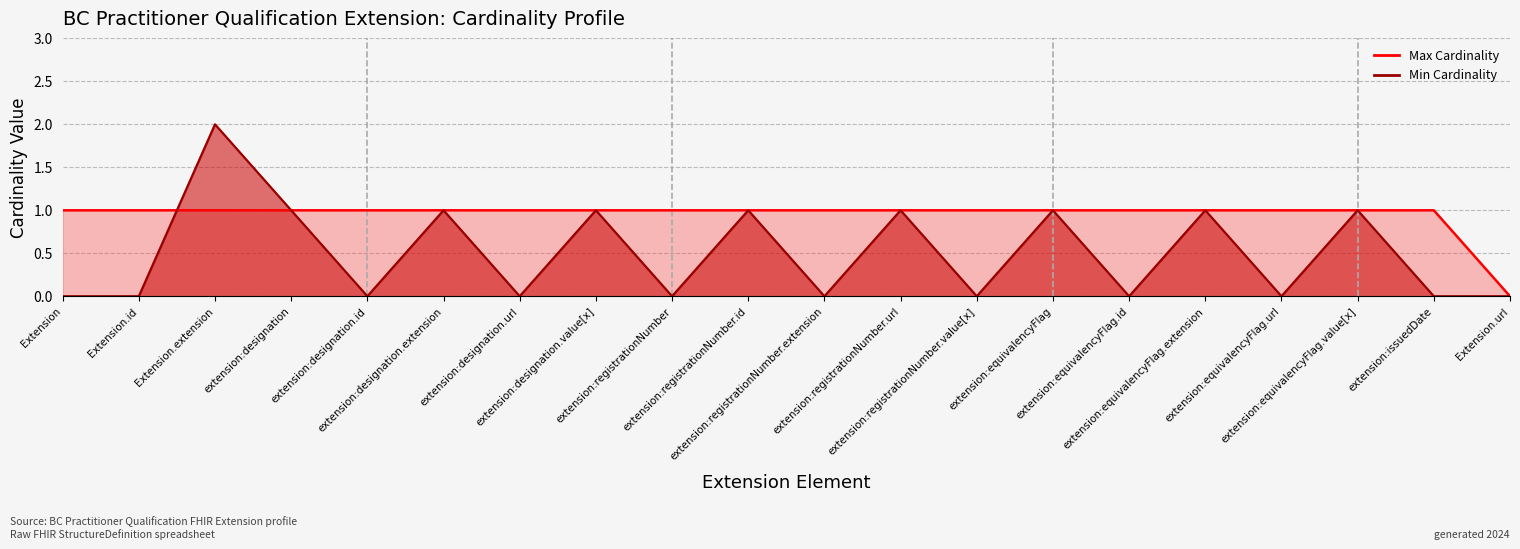

Reading left to right, transcribe all the data shown in this chart.

Min Cardinality: Extension=0	Extension.id=0	Extension.extension=2	extension:designation=1	extension:designation.id=0	extension:designation.extension=1	extension:designation.url=0	extension:designation.value[x]=1	extension:registrationNumber=0	extension:registrationNumber.id=1	extension:registrationNumber.extension=0	extension:registrationNumber.url=1	extension:registrationNumber.value[x]=0	extension:equivalencyFlag=1	extension:equivalencyFlag.id=0	extension:equivalencyFlag.extension=1	extension:equivalencyFlag.url=0	extension:equivalencyFlag.value[x]=1	extension:issuedDate=0	Extension.url=0
Max Cardinality: Extension=1	Extension.id=1	Extension.extension=1	extension:designation=1	extension:designation.id=1	extension:designation.extension=1	extension:designation.url=1	extension:designation.value[x]=1	extension:registrationNumber=1	extension:registrationNumber.id=1	extension:registrationNumber.extension=1	extension:registrationNumber.url=1	extension:registrationNumber.value[x]=1	extension:equivalencyFlag=1	extension:equivalencyFlag.id=1	extension:equivalencyFlag.extension=1	extension:equivalencyFlag.url=1	extension:equivalencyFlag.value[x]=1	extension:issuedDate=1	Extension.url=0